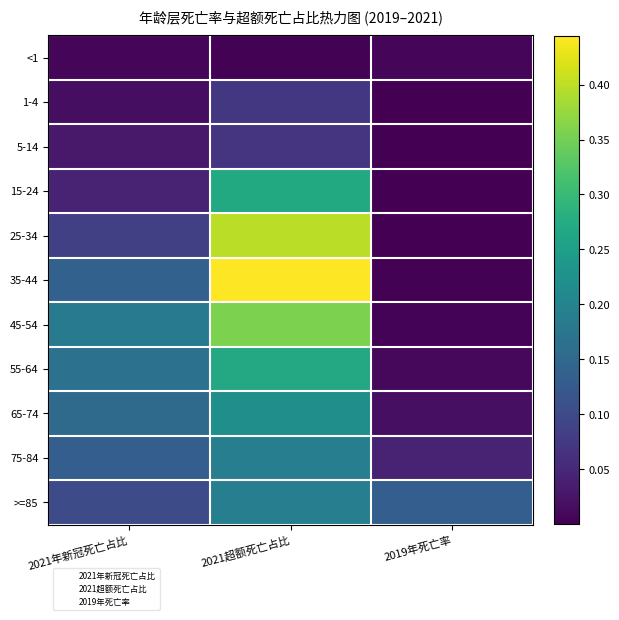

Which category has the lowest value across all series?

2019年死亡率